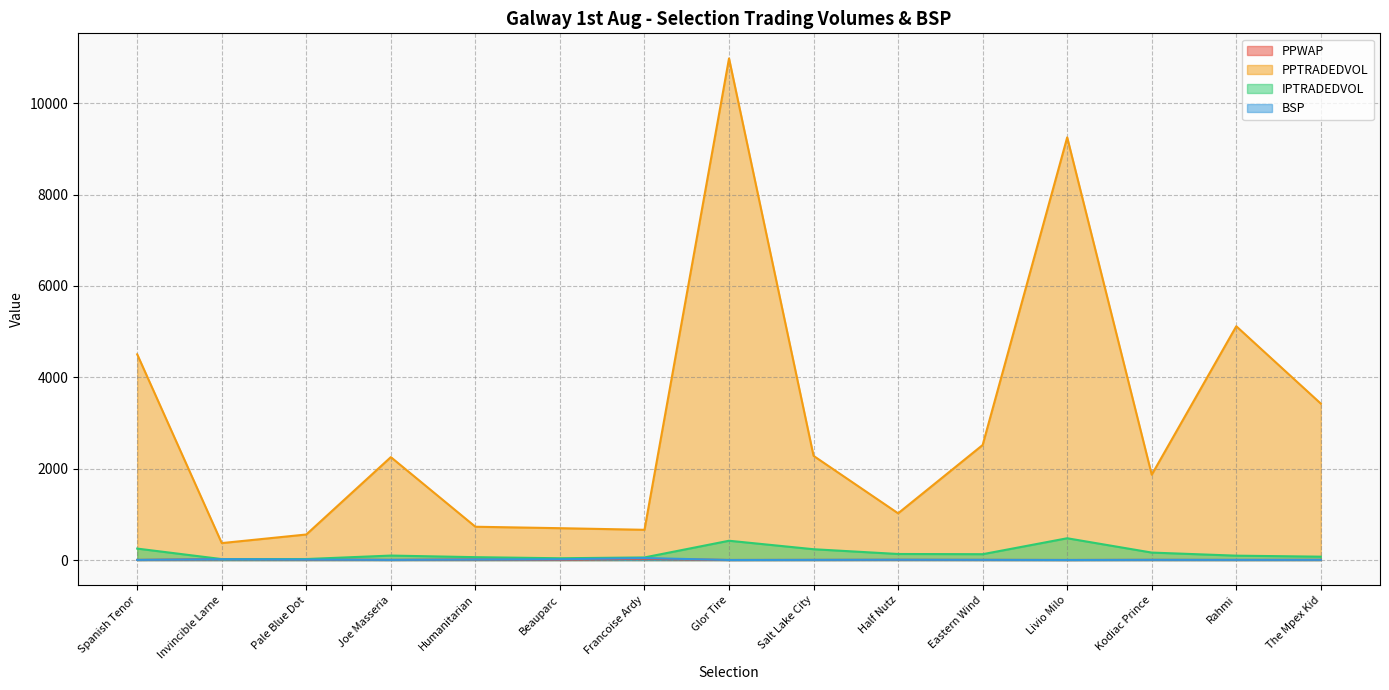

The value of PPWAP at Beauparc is 3.3. True or false?

False